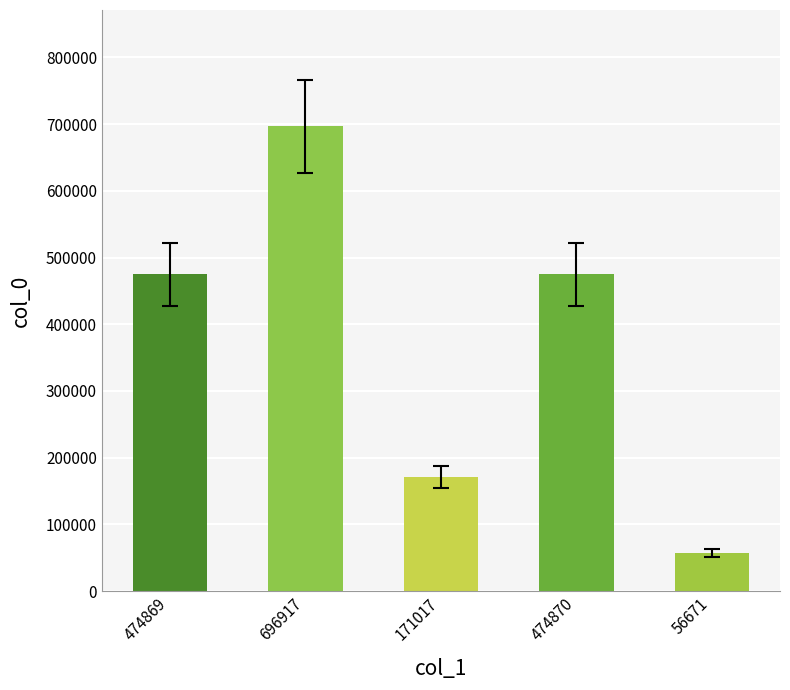

Is it true that the value at 56671 is 94220?

False